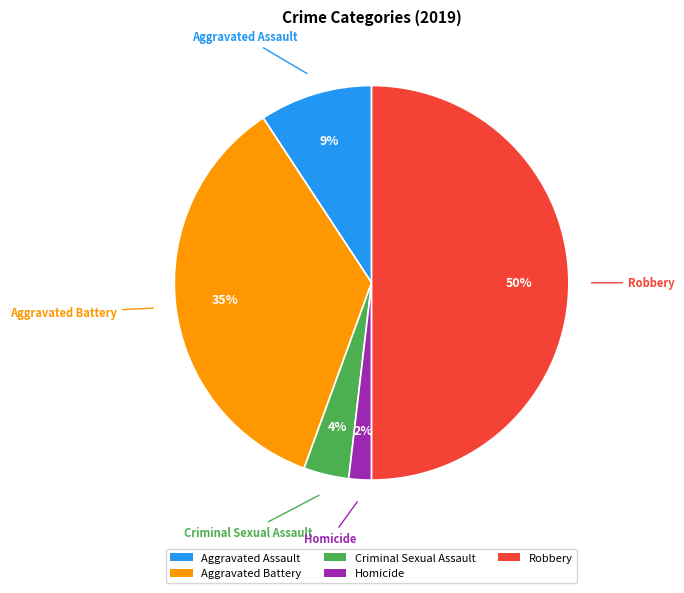

Does Criminal Sexual Assault represent more than half of the total?

No